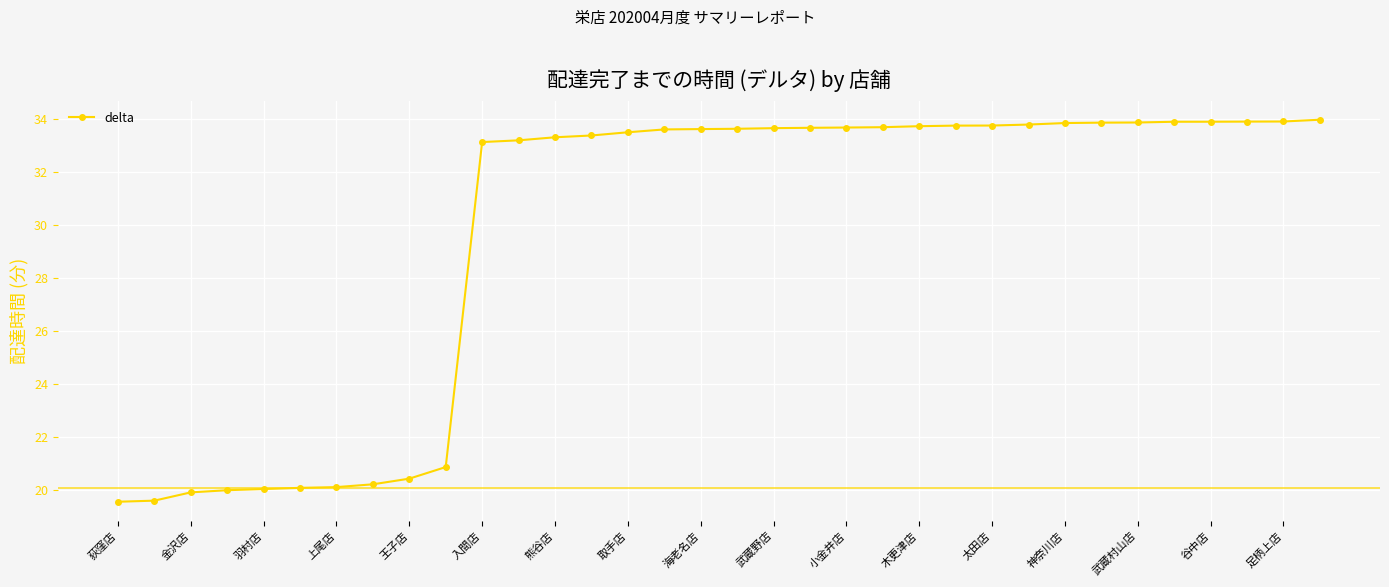

What is the maximum value shown in the chart?

34.0